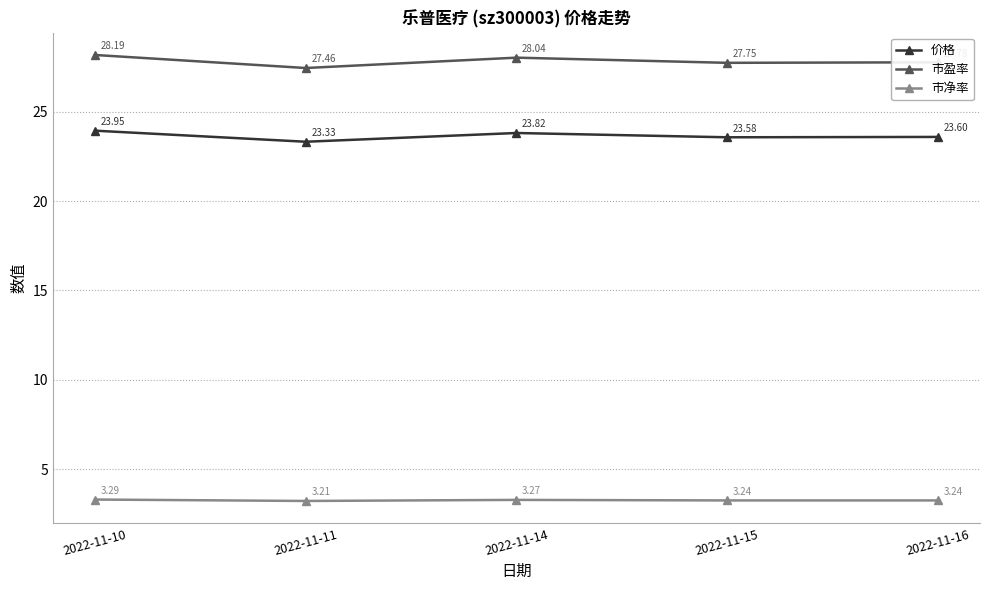

List the series in order of their overall mean, highest first.

市盈率, 价格, 市净率